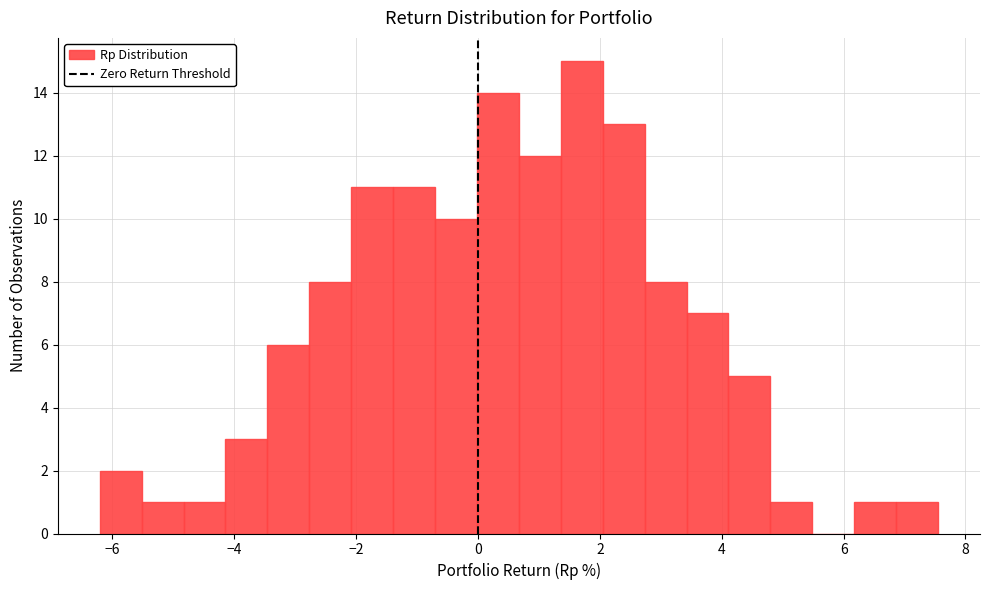

Around what value on the x-axis is the tallest bar? Give the approximate position of its centre, as read against the axis.

1.8